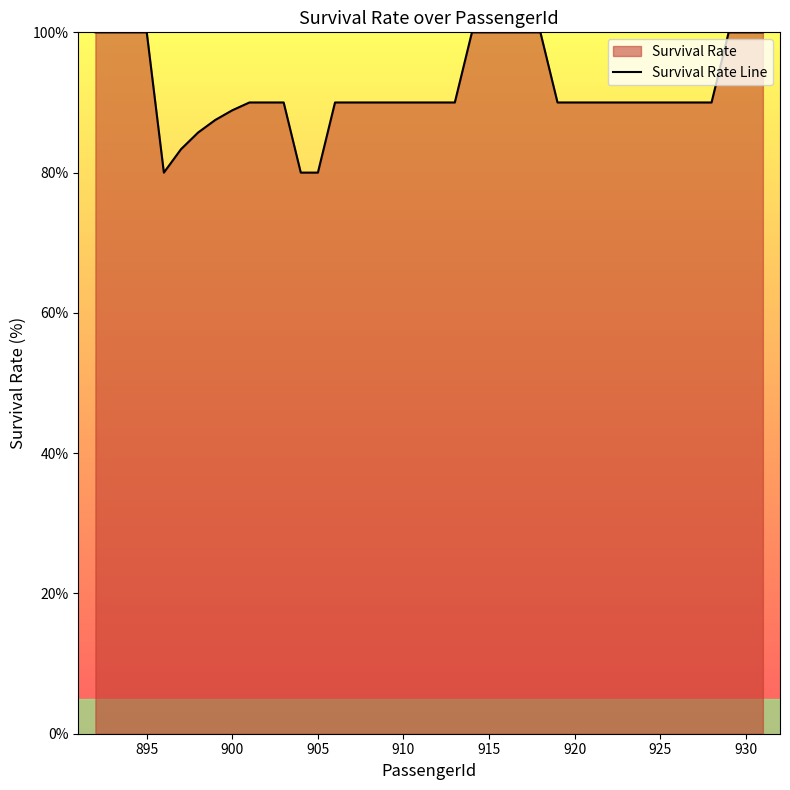

True or false: there are more than 1 points higher than both neighbors.

False